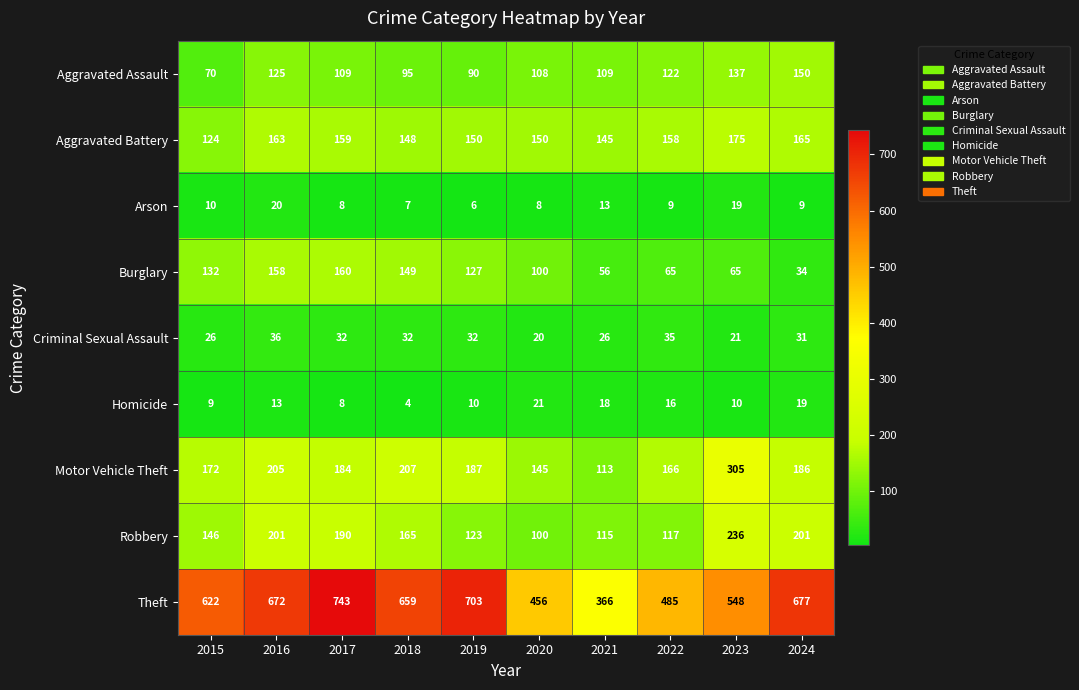

What is the difference between the highest and lowest values at 2022?

476